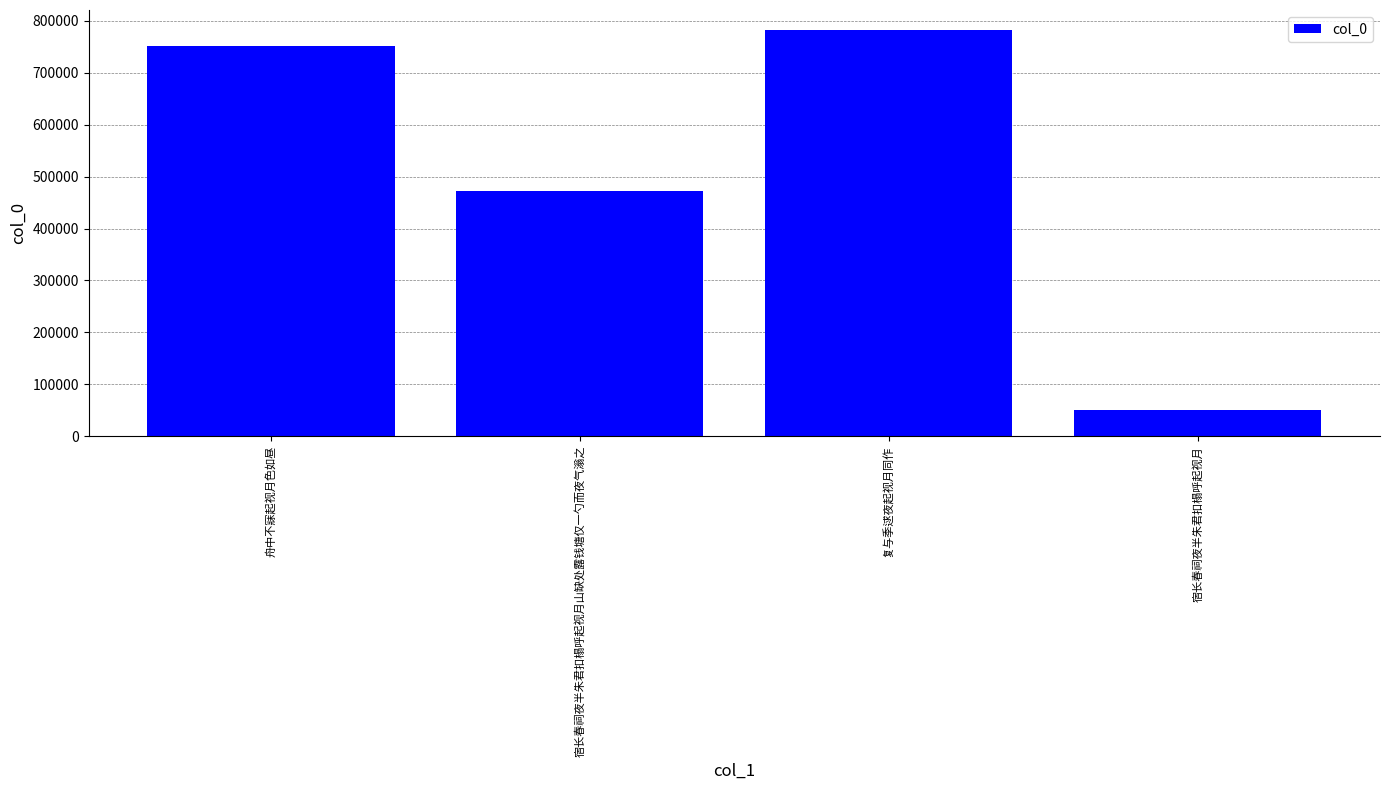

At which label is the value closest to 415899?

宿长春祠夜半朱君扣榻呼起视月山缺处露钱塘仅一勺而夜气滃之